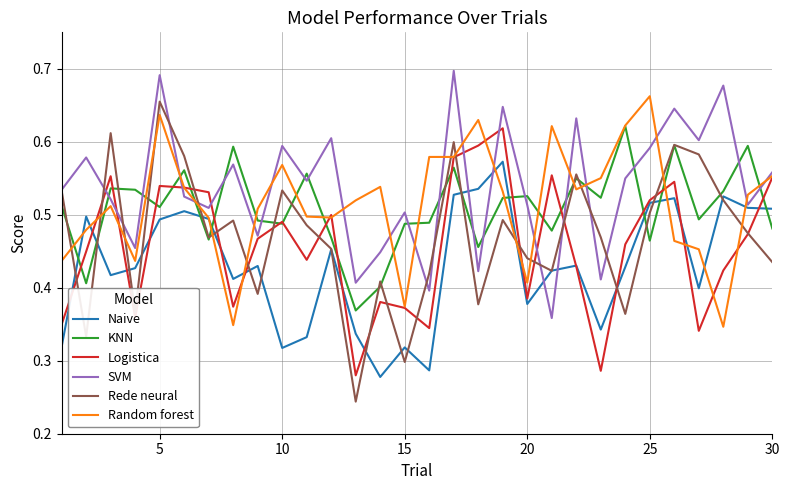

After their last crossing, which series has the higher values: SVM or KNN?

SVM